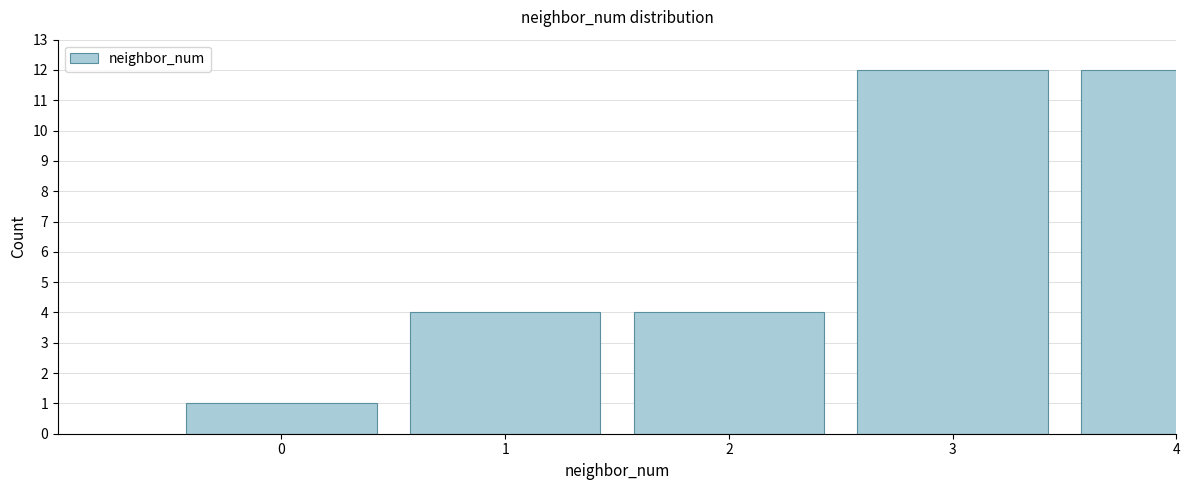

Reading left to right, list all the values displayed in this chart.

0=1	1=4	2=4	3=12	4=12